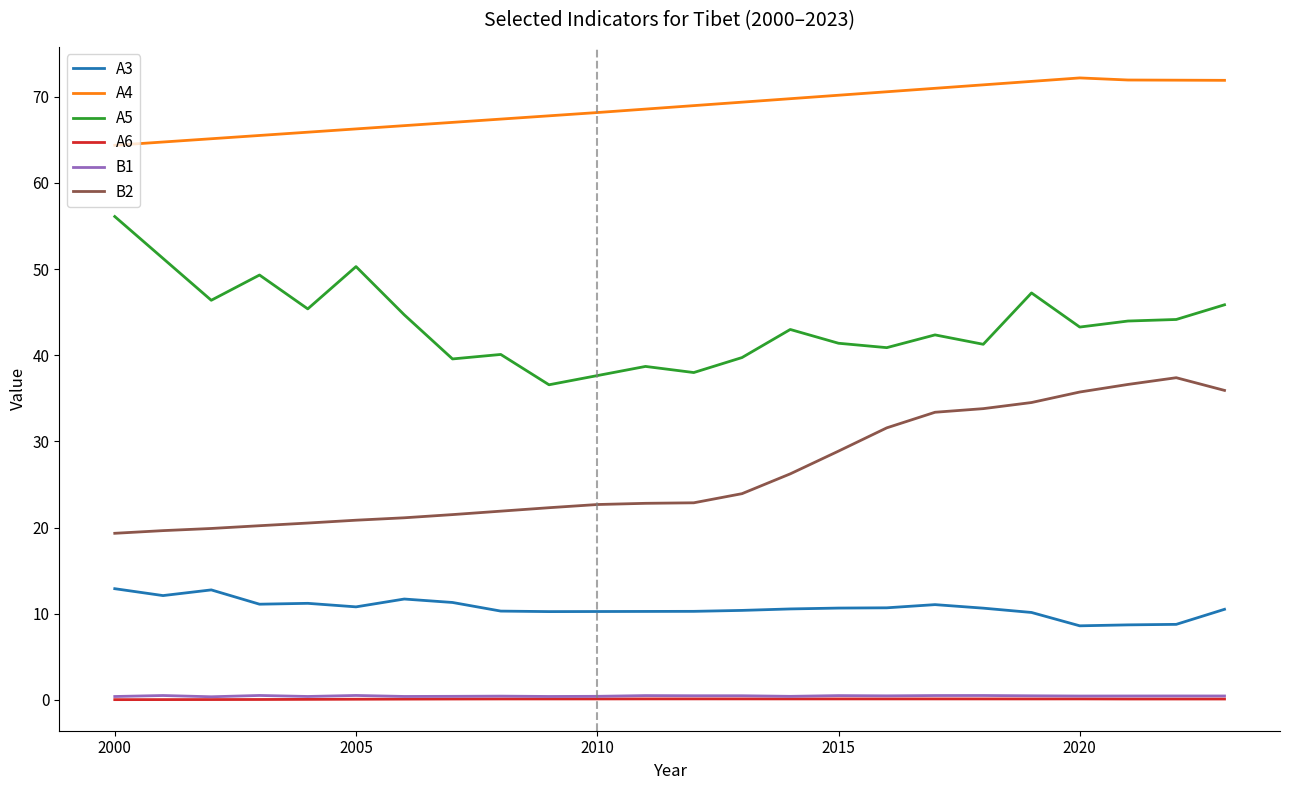

What is the lowest value of the A5 series?

36.6